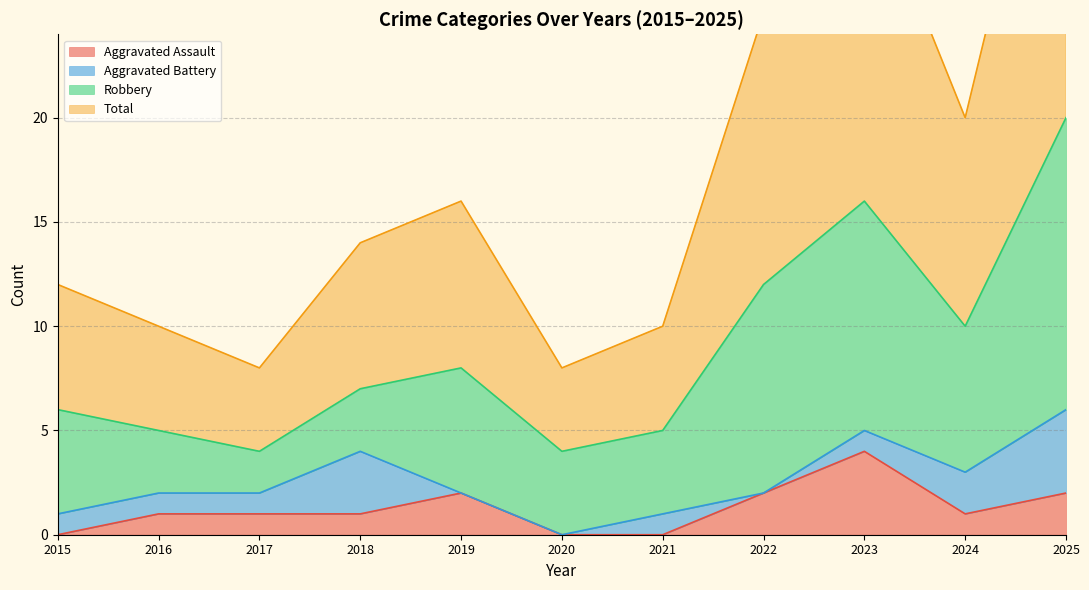

Rank the series by their maximum value, from lowest to highest.

Aggravated Assault, Aggravated Battery, Robbery, Total